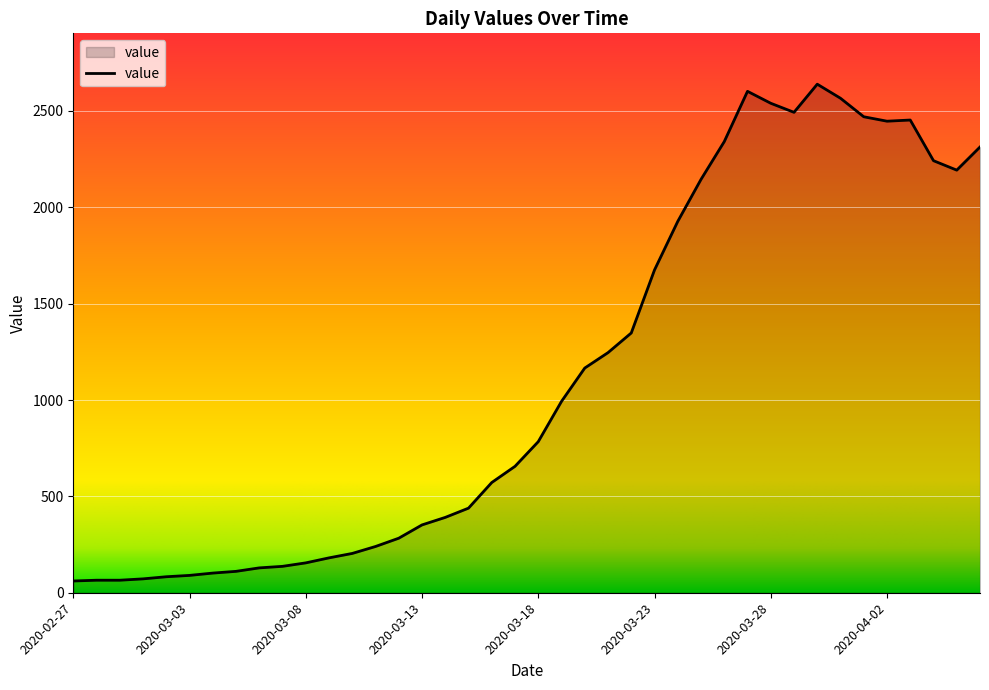

What is the smallest value displayed?

61